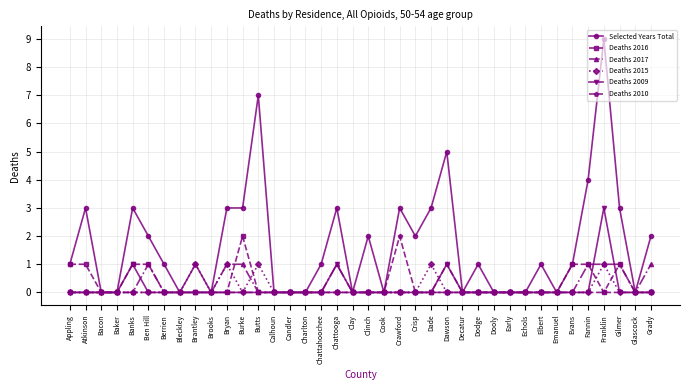

Count the Deaths 2010 values in the range 0 to 1.

37